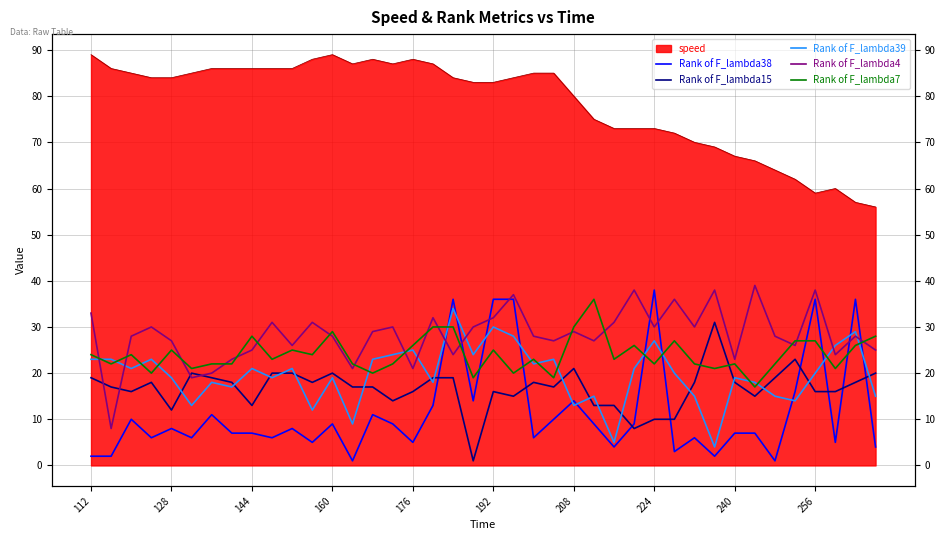

How many times do Rank of F_lambda4 and Rank of F_lambda15 cross each other?

4